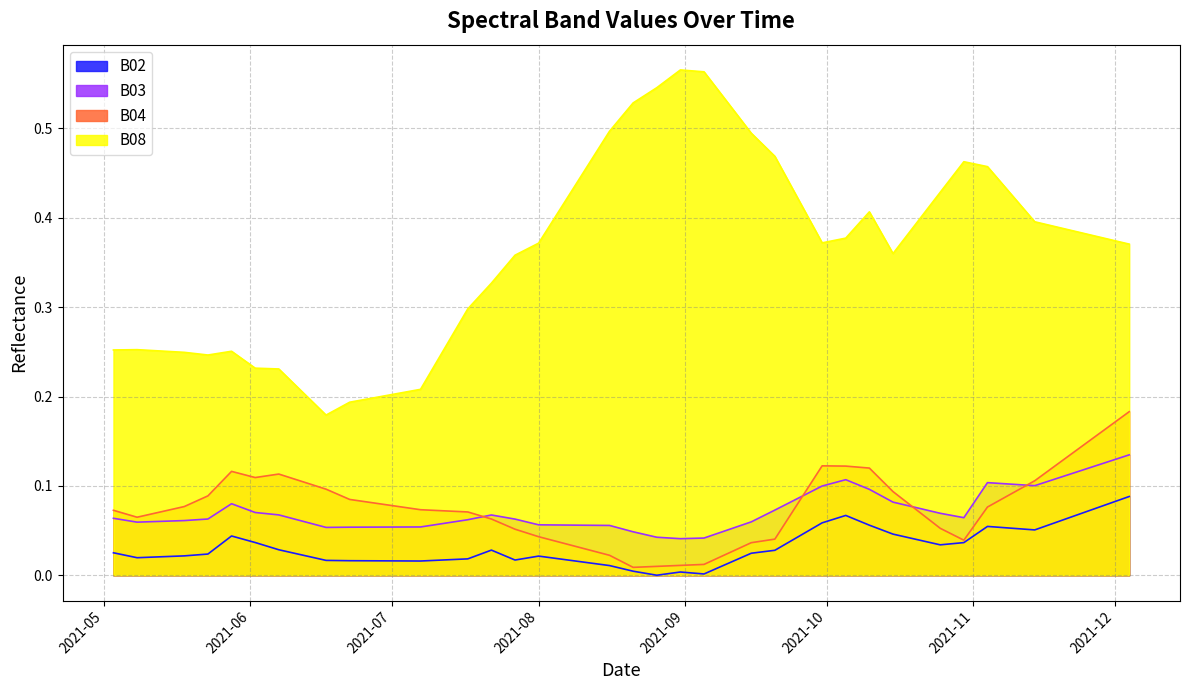

Between 2021-05-08 and 2021-07-07, which series saw the biggest shift?

B08